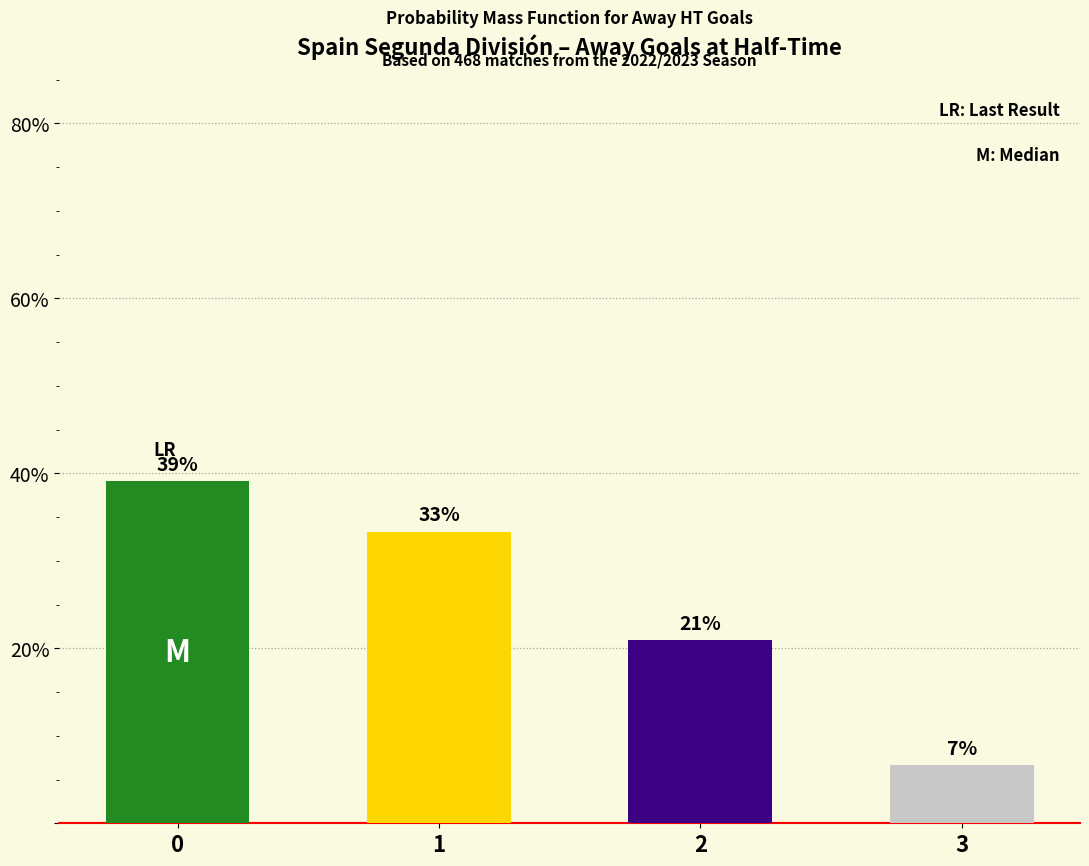

The chart shows a value of 47.3 at 1. True or false?

False